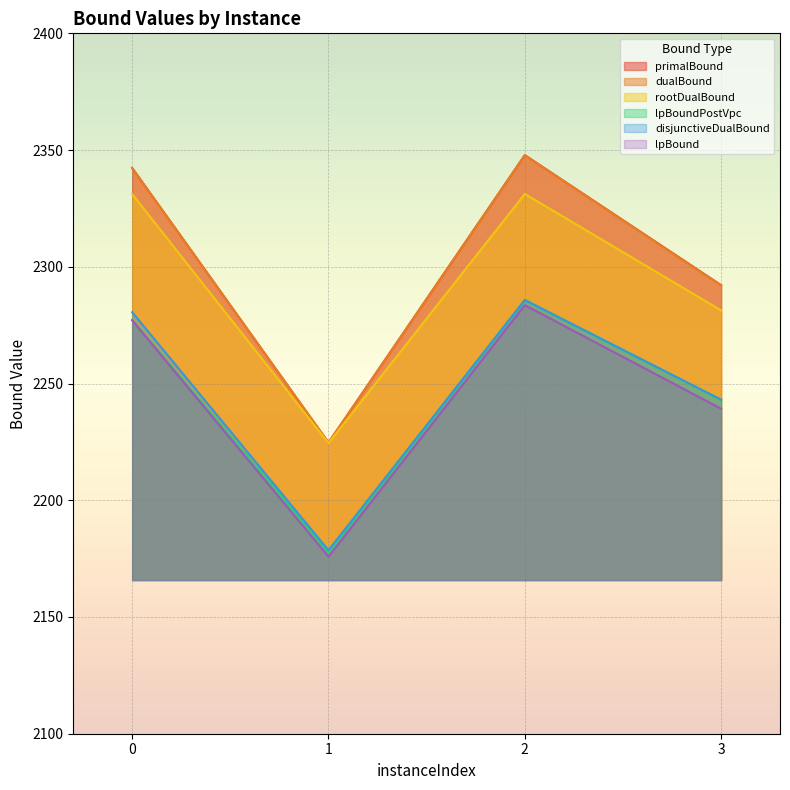

How many values in the lpBoundPostVpc series exceed 2277?

2